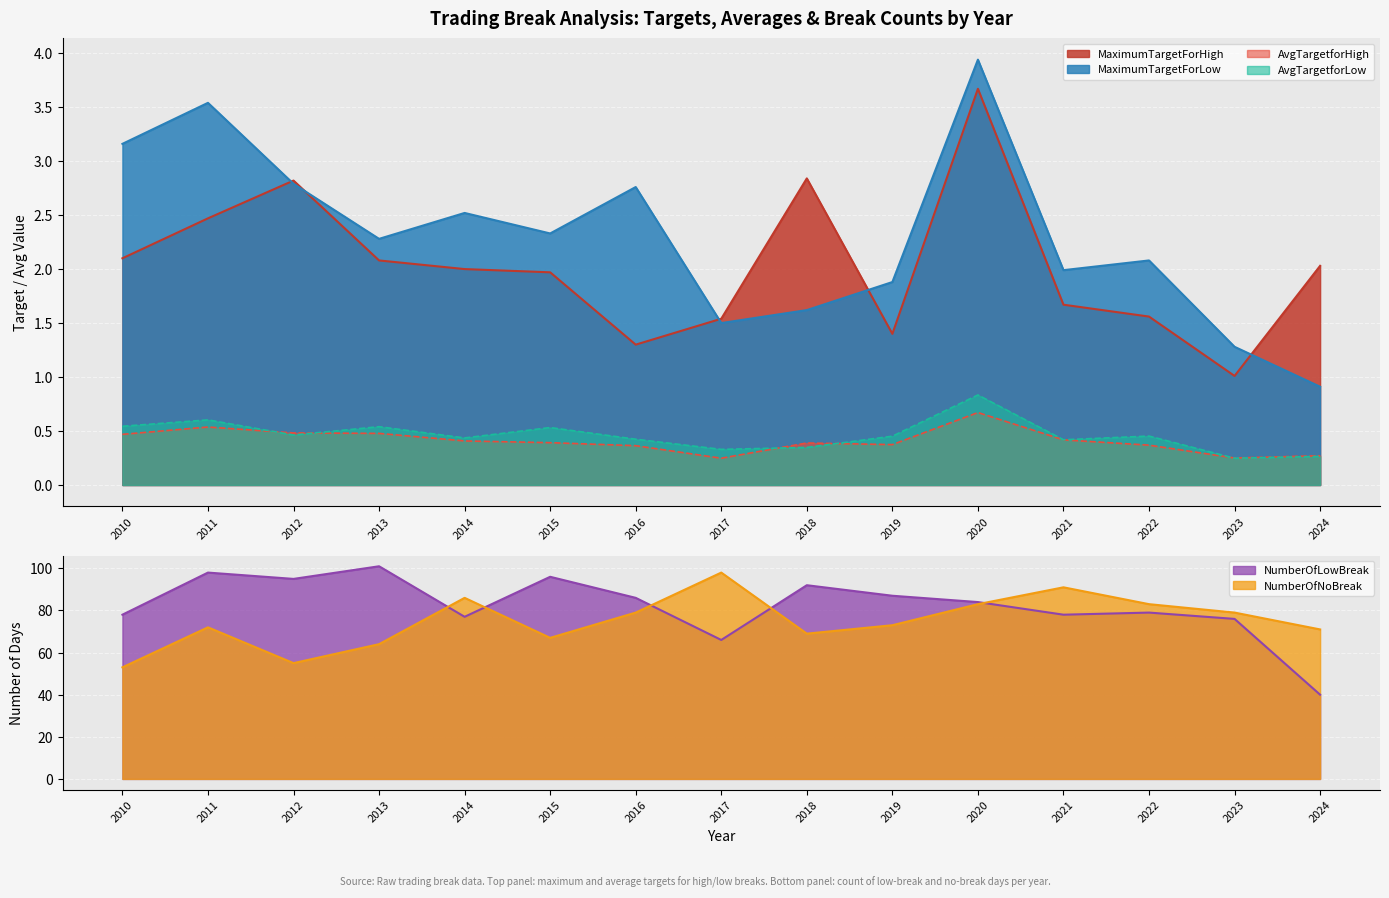

The NumberOfLowBreak series shows 21.7 at 2014. True or false?

False